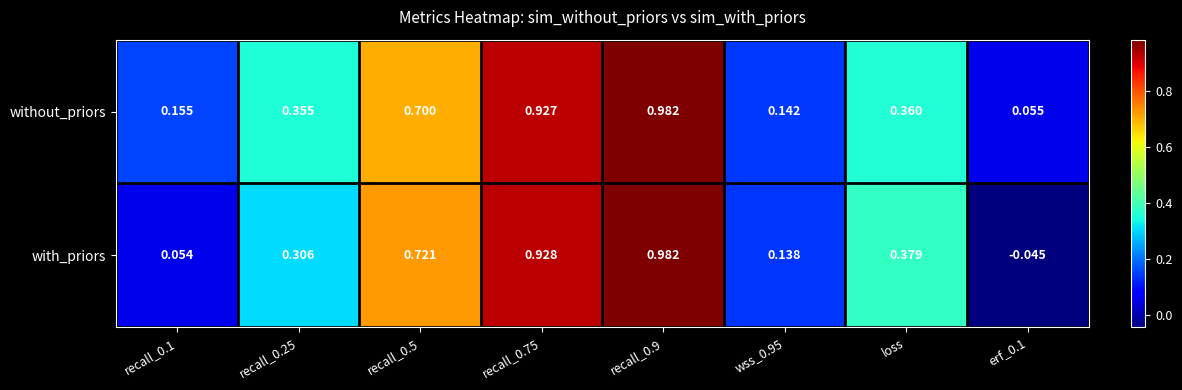

Is the value of with_priors at recall_0.1 greater than the value of without_priors at recall_0.9?

No